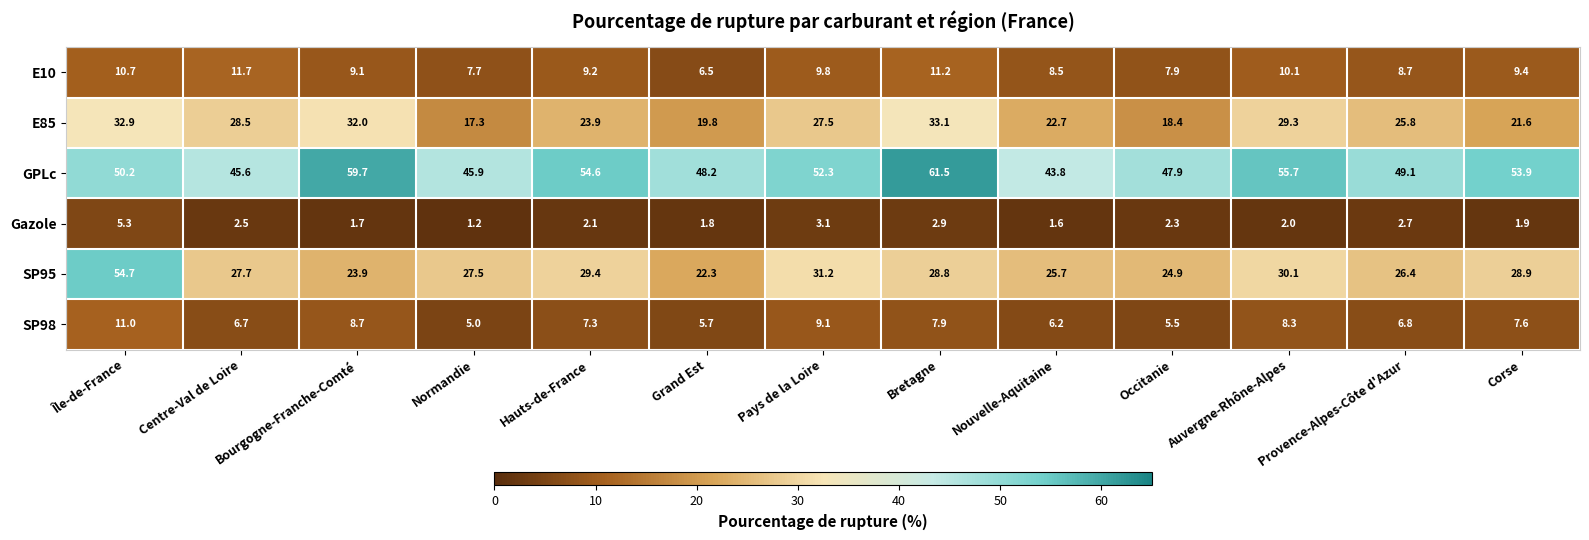

At which category is the sum across all series the highest?

Île-de-France